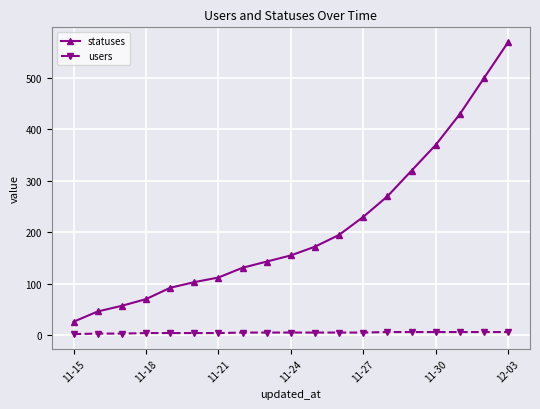

Which series has the largest range (max minus min)?

statuses